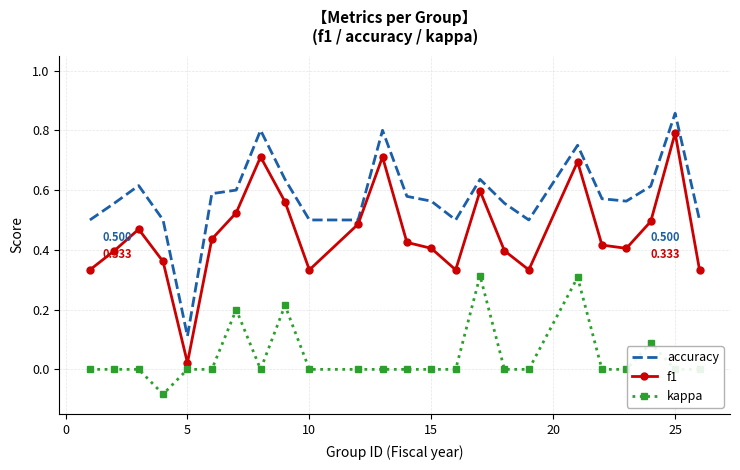

True or false: kappa and accuracy cross at least once.

False